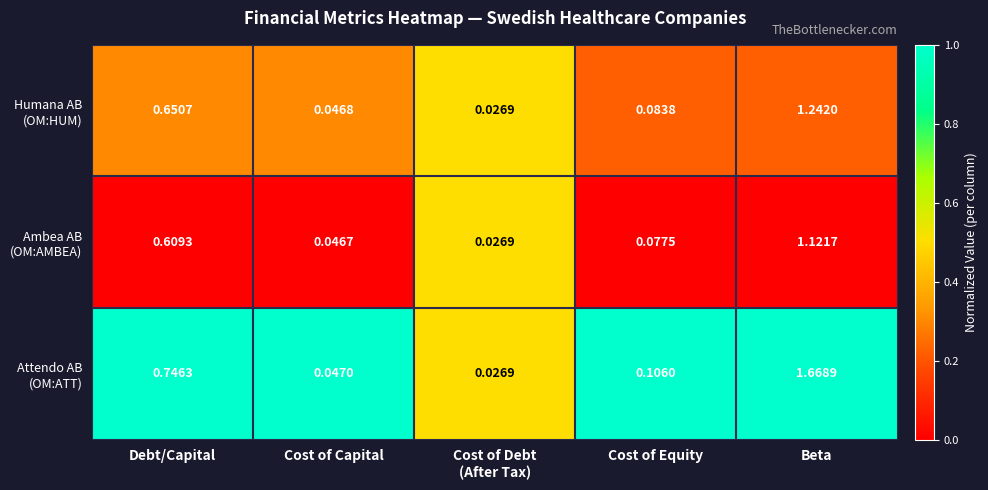

How many distinct data groups are displayed?

3